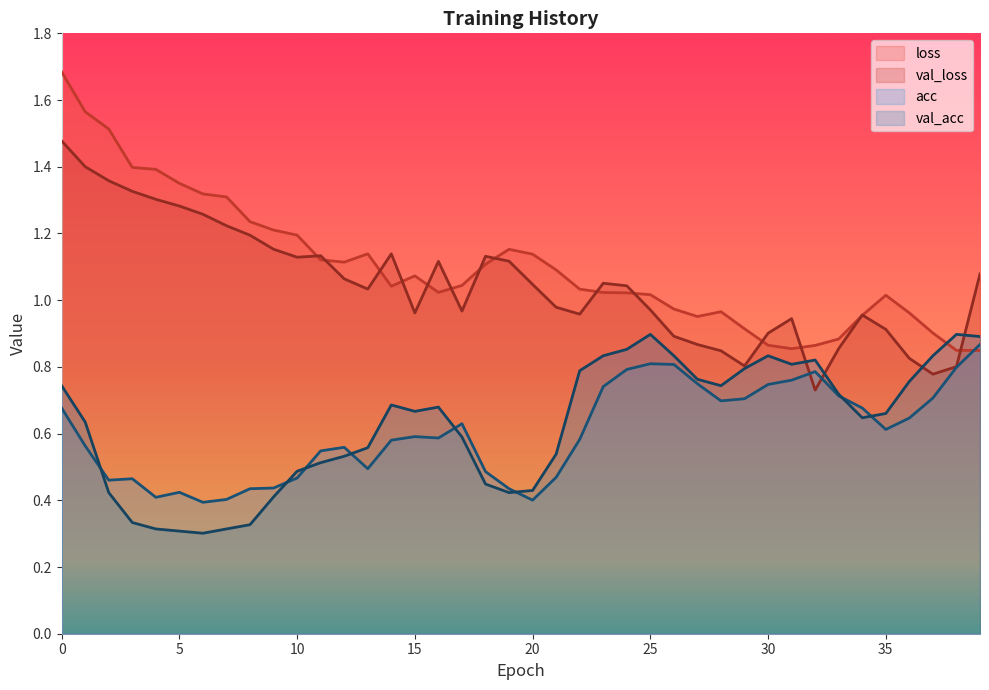

Rank the series by their maximum value, from lowest to highest.

acc, val_acc, val_loss, loss